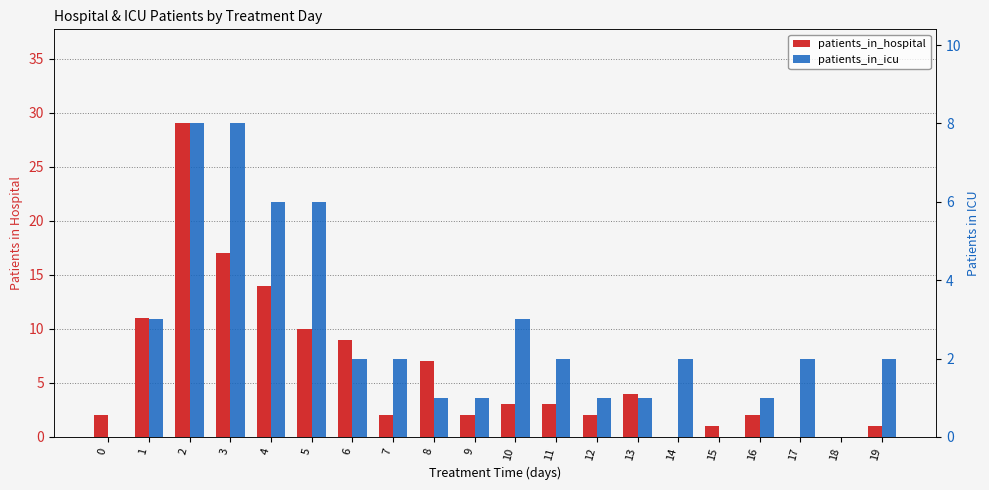

Reading right to left, extract all data points from this chart.

patients_in_hospital: 19=1	18=0	17=0	16=2	15=1	14=0	13=4	12=2	11=3	10=3	9=2	8=7	7=2	6=9	5=10	4=14	3=17	2=29	1=11	0=2
patients_in_icu: 19=2	18=0	17=2	16=1	15=0	14=2	13=1	12=1	11=2	10=3	9=1	8=1	7=2	6=2	5=6	4=6	3=8	2=8	1=3	0=0